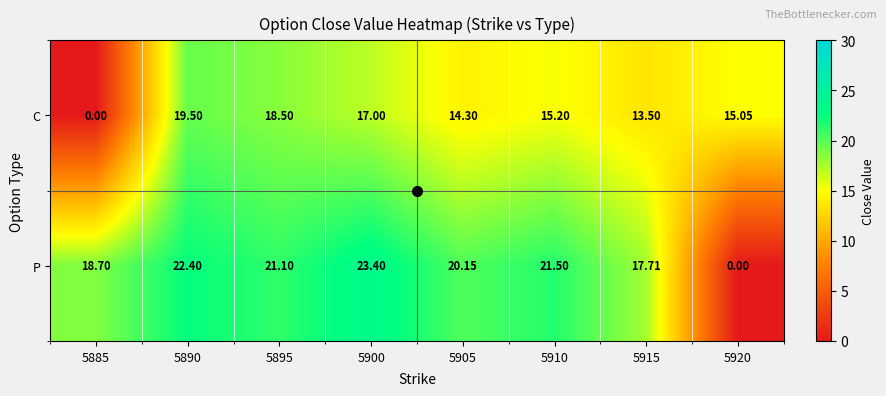

List the series in order of their peak value, highest first.

P, C